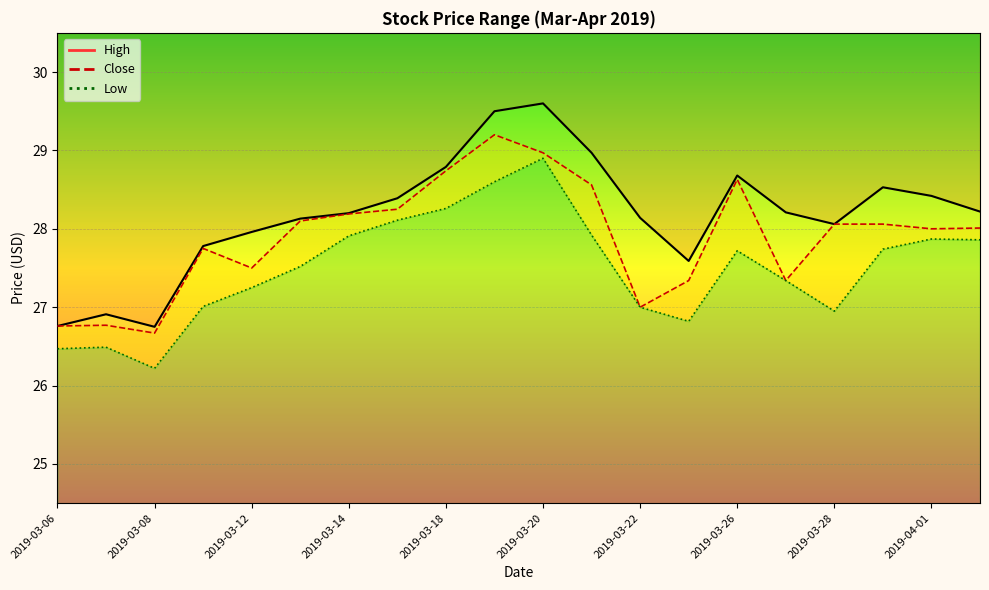

What position from the right is 2019-03-29?

3